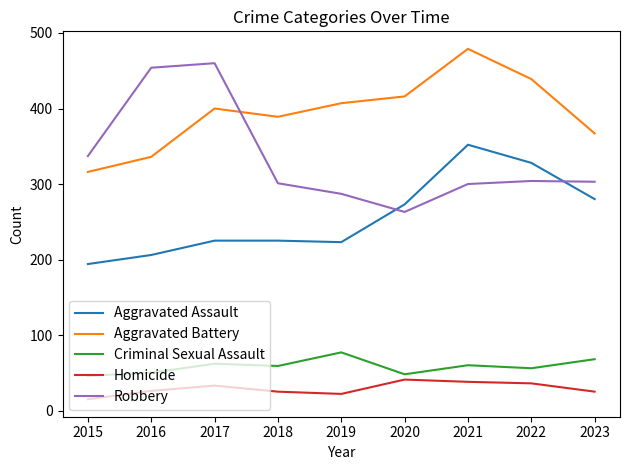

At which category is the sum across all series the highest?

2021